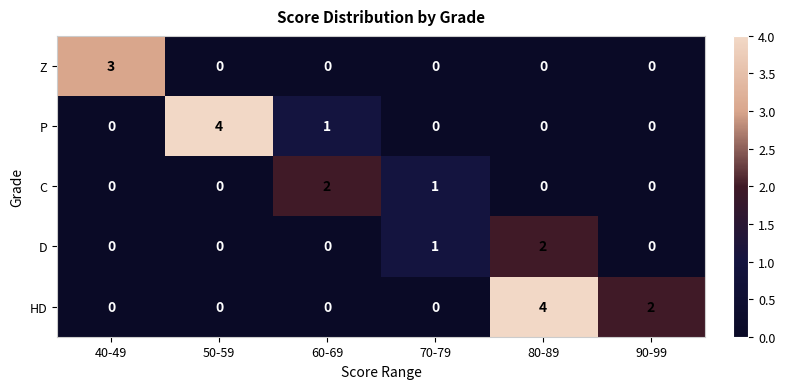

Count the Z values in the range 0 to 1.

5